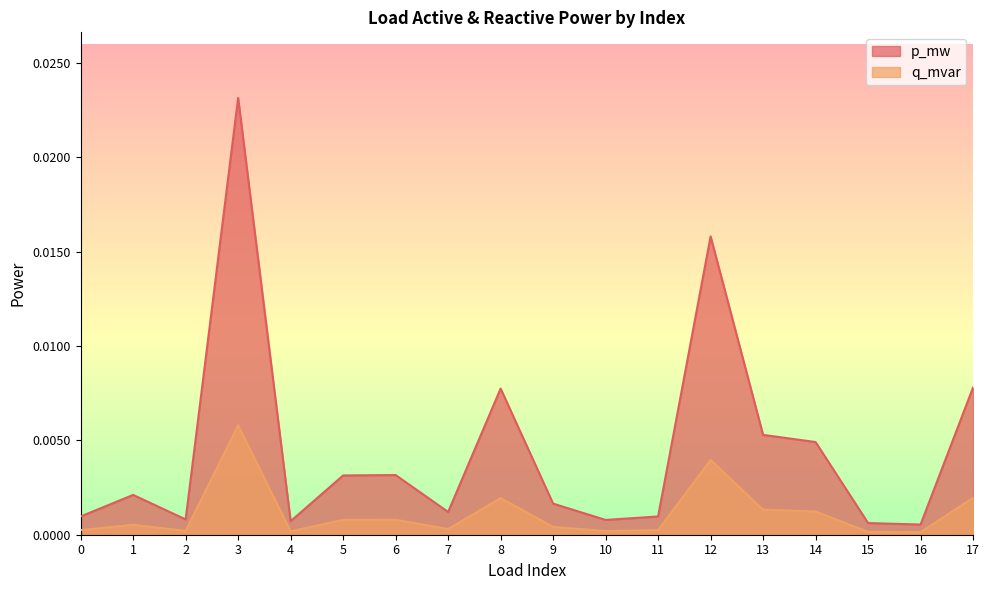

Which series has the largest total across all categories?

p_mw